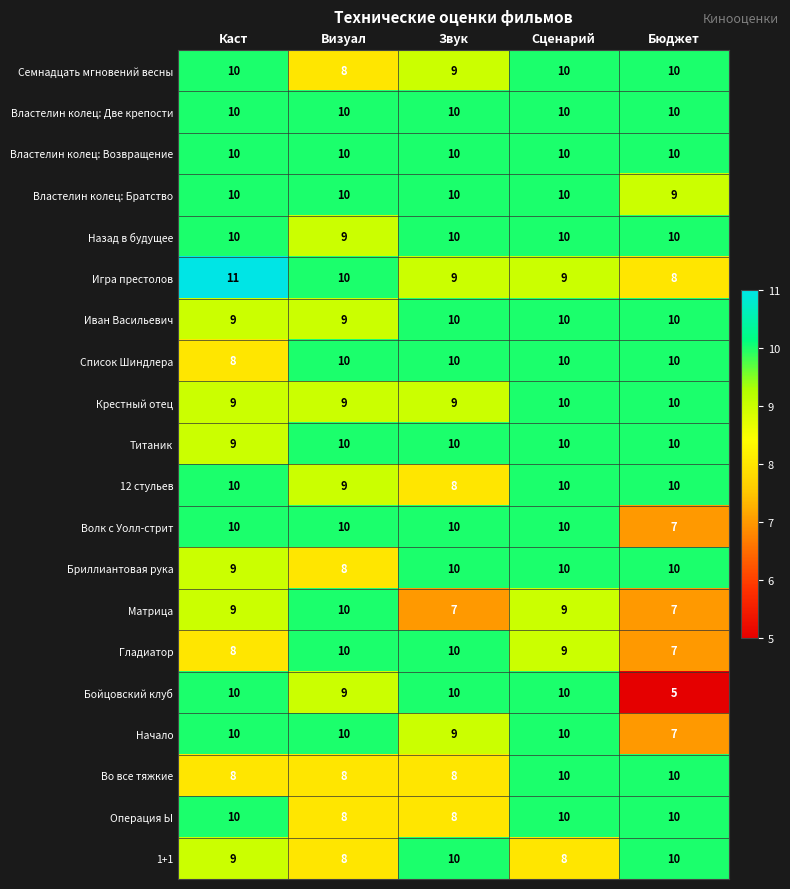

What is the difference between the highest and lowest values at Каст?

3